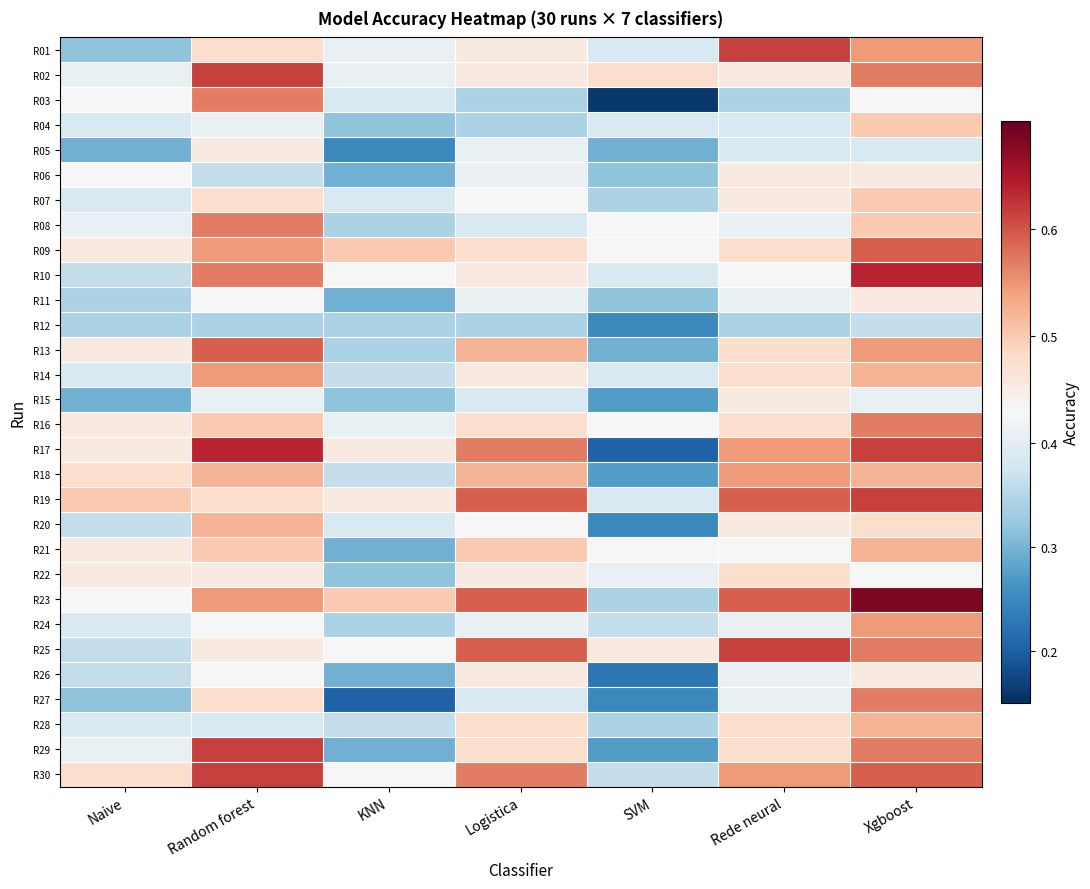

Which label corresponds to the smallest value in the chart?

SVM